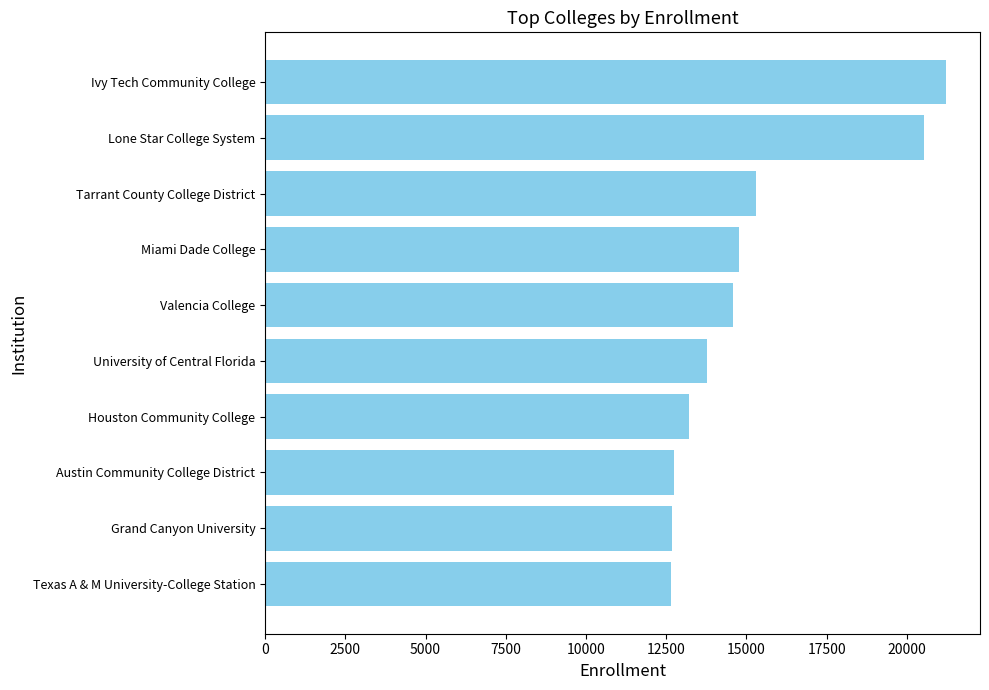

What is the minimum value shown in the chart?

12651